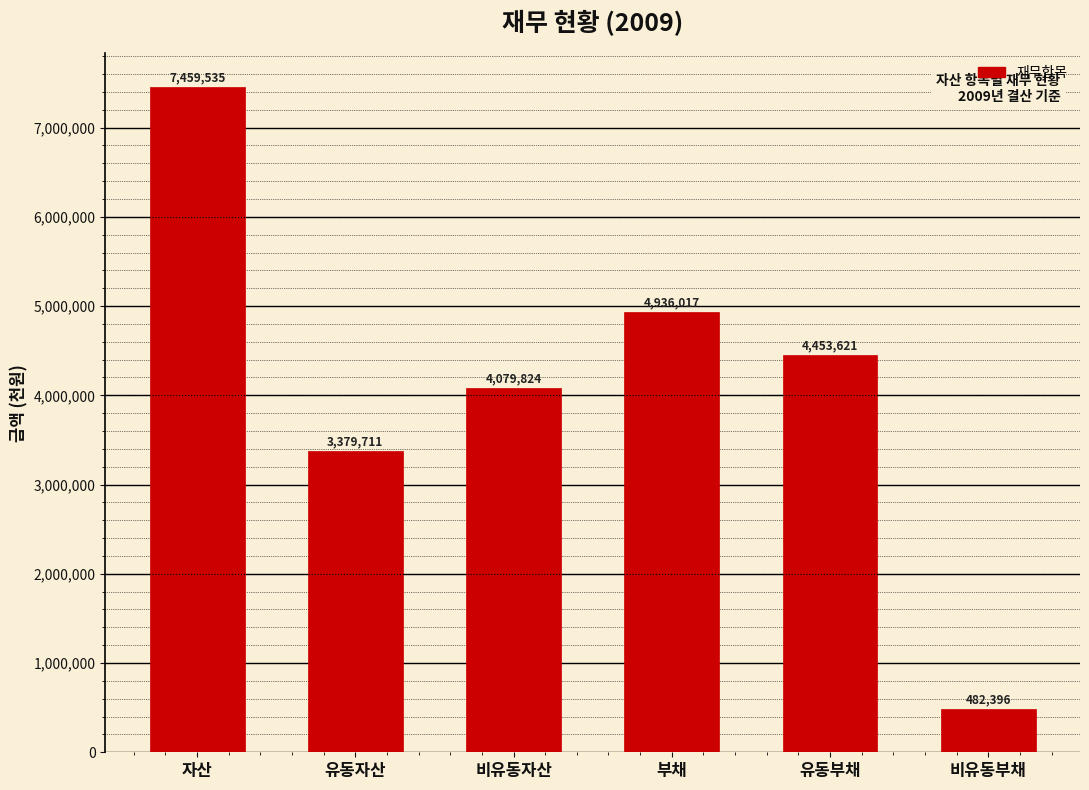

The chart shows a value of 7819085 at 부채. True or false?

False